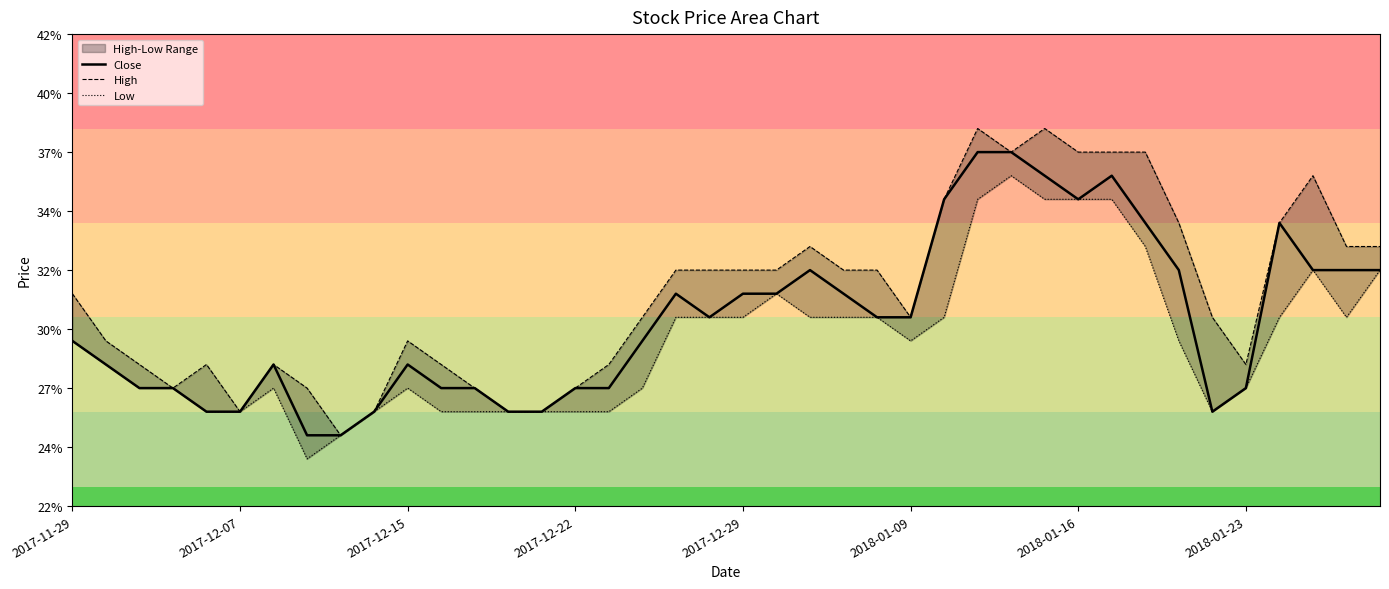

At 33, list the series in order from smallest to largest.

Low, Close, High